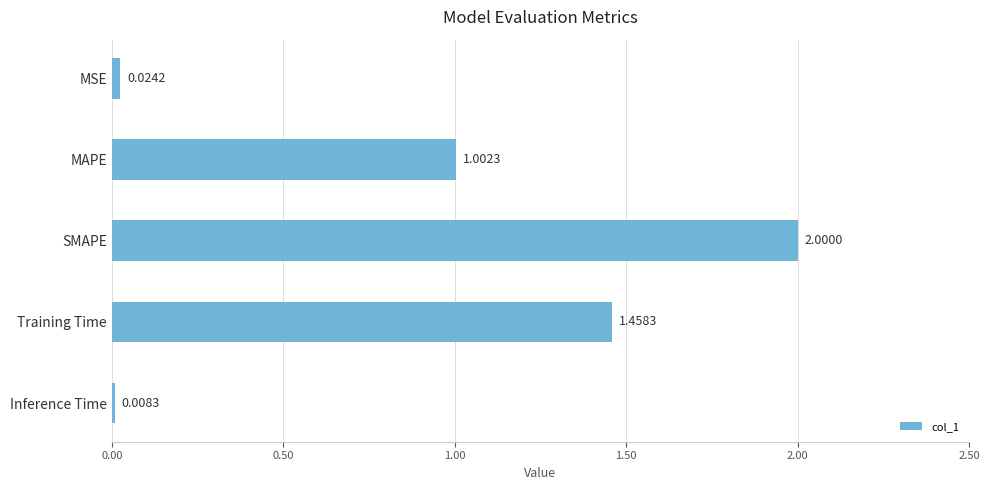

What is the average value?

0.9